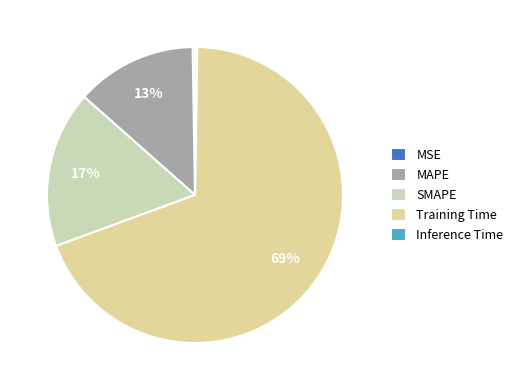

Does any single category account for the majority?

Yes